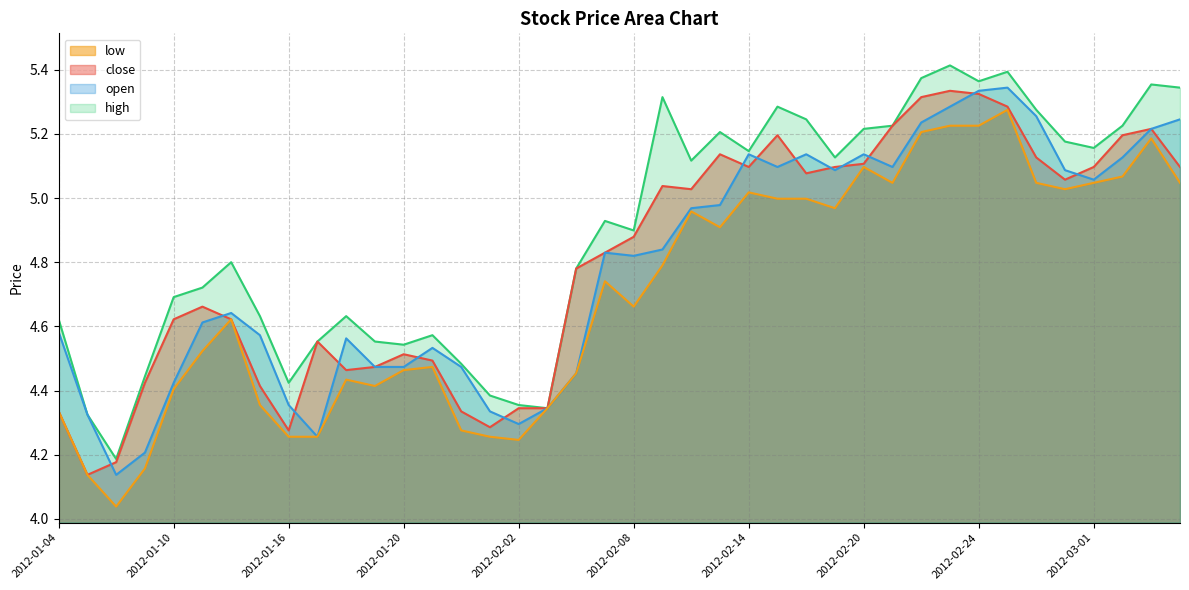

At how many categories does at least one series exceed 4?

40